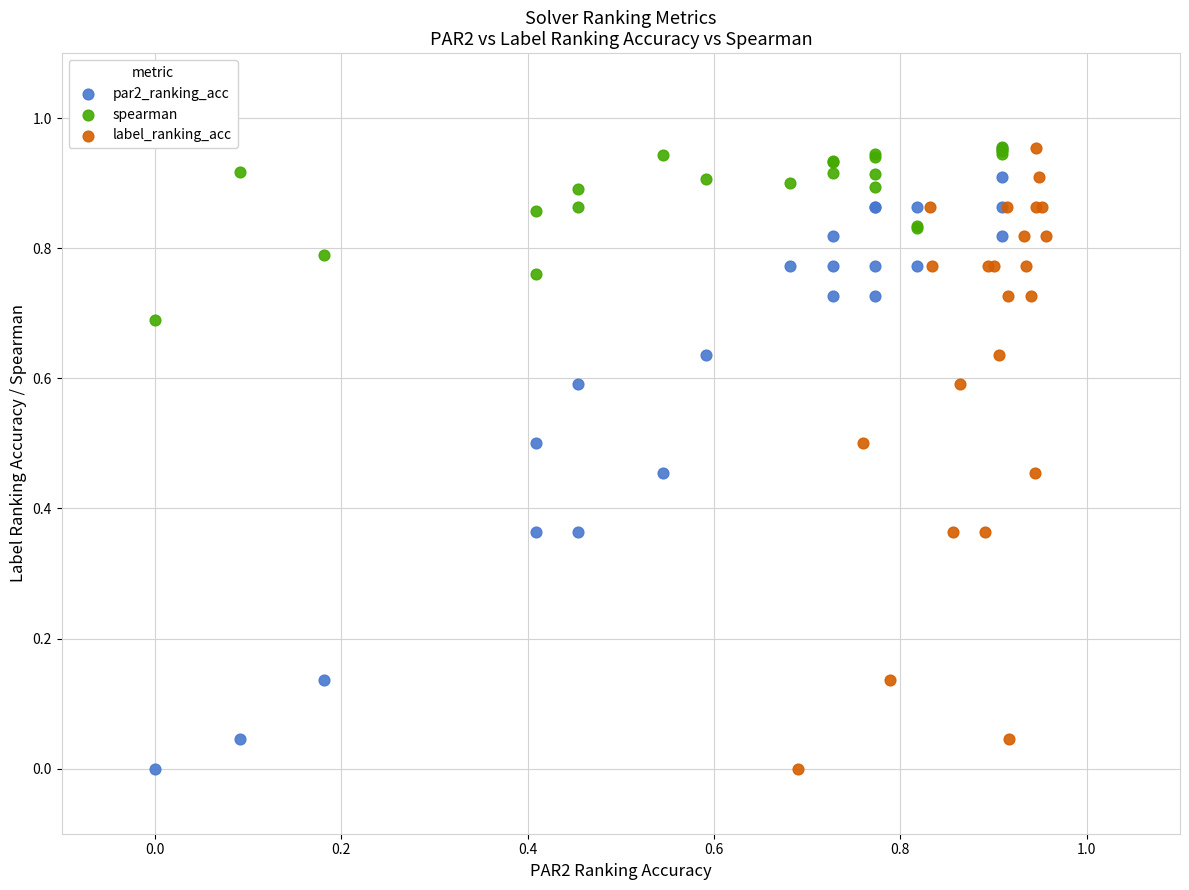

What are all the series names shown in the legend?

par2_ranking_acc, spearman, label_ranking_acc